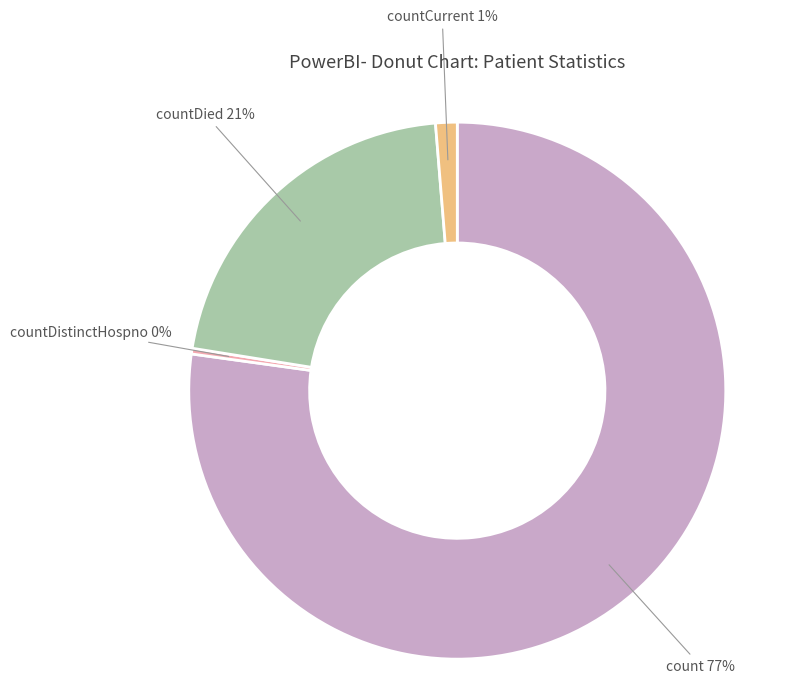

Which slice is the largest?

count